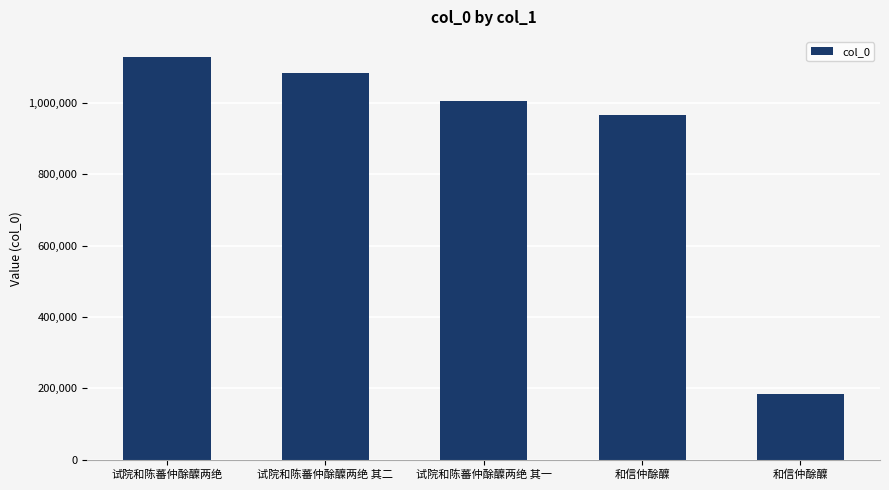

What is the difference between the maximum and second lowest values?

162194